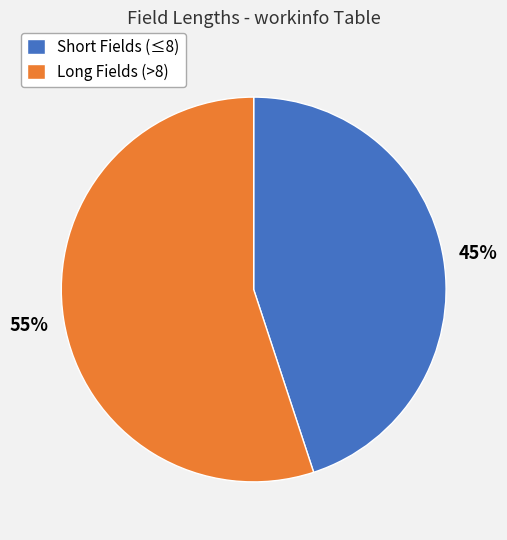

Count the number of slices in the pie.

2